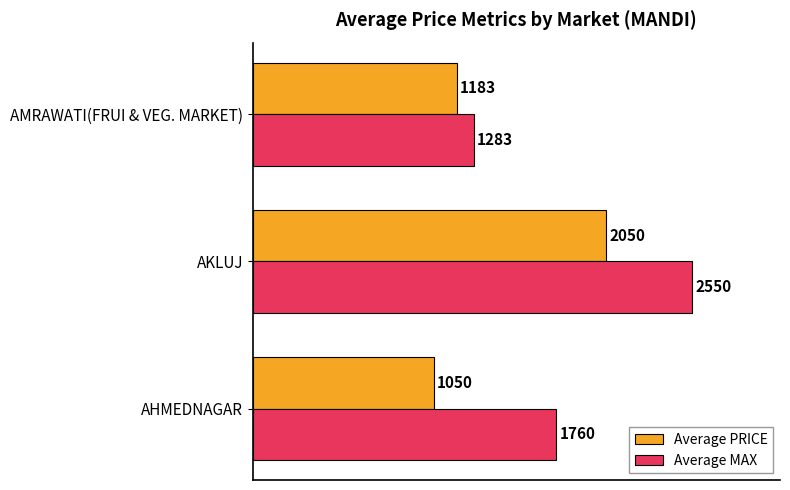

At which category does the chart reach its peak across all series?

AKLUJ